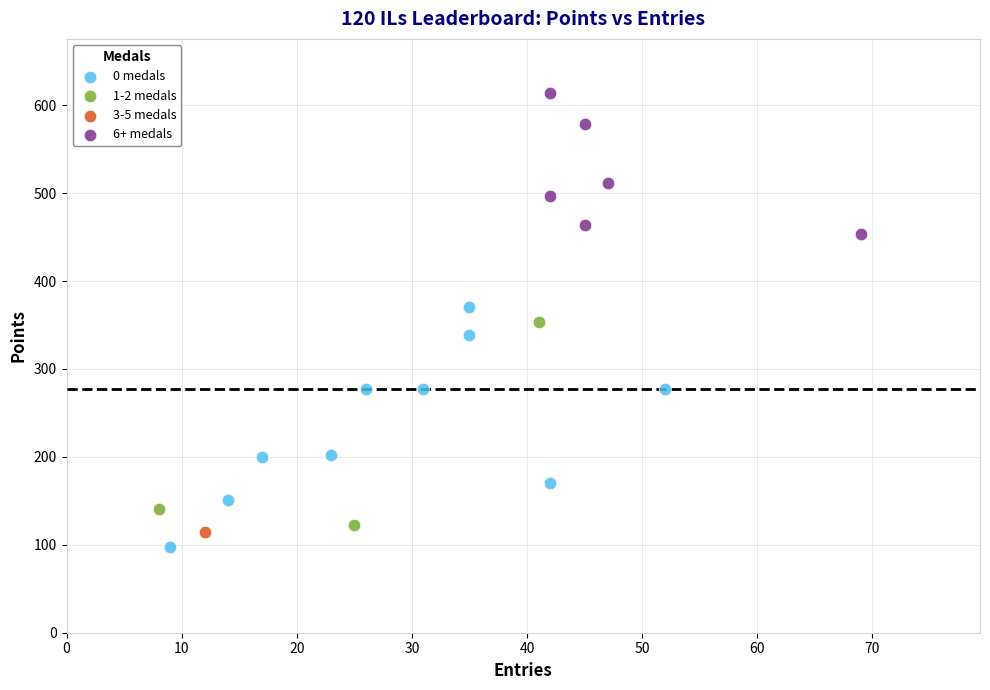

What are all the series names shown in the legend?

0 medals, 1-2 medals, 3-5 medals, 6+ medals